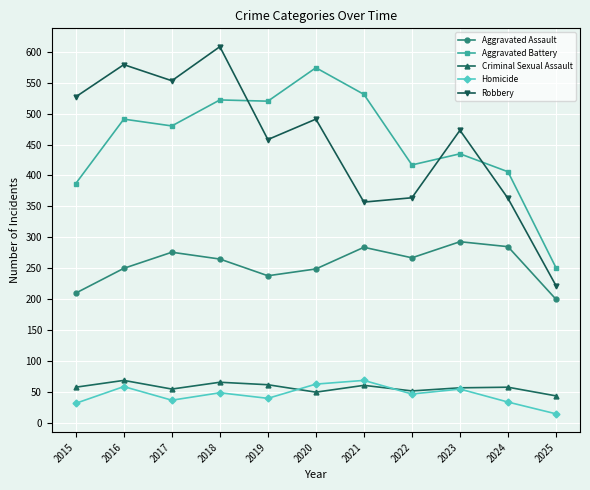

True or false: Aggravated Assault and Criminal Sexual Assault cross at least once.

False